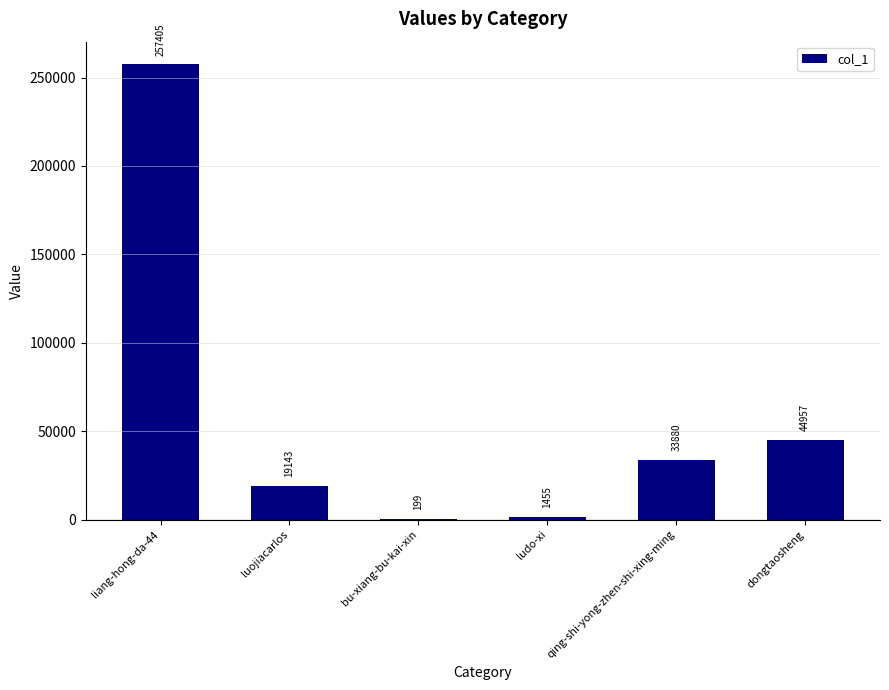

What is the approximate value at liang-hong-da-44, to the nearest 50?

257400